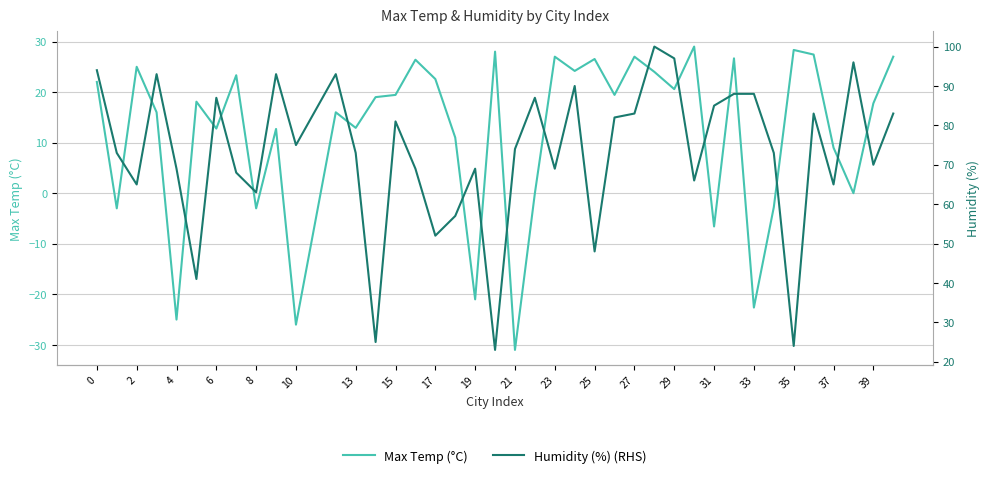

Reading left to right, what are all the values shown in this chart?

Max Temp (°C): 22.0	-3.0	25.0	16.0	-25.0	18.1	12.8	23.3	-3.0	12.7	-26.0	16.0	12.9	19.0	19.4	26.4	22.6	11.0	-21.0	28.0	-31.0	0.0	27.0	24.2	26.5	19.4	27.0	24.0	20.6	29.0	-6.6	26.7	-22.6	-2.8	28.3	27.4	9.0	0.0	17.8	27.0
Humidity (%) (RHS): 94.0	73.0	65.0	93.0	69.0	41.0	87.0	68.0	63.0	93.0	75.0	93.0	73.0	25.0	81.0	69.0	52.0	57.0	69.0	23.0	74.0	87.0	69.0	90.0	48.0	82.0	83.0	100.0	97.0	66.0	85.0	88.0	88.0	73.0	24.0	83.0	65.0	96.0	70.0	83.0